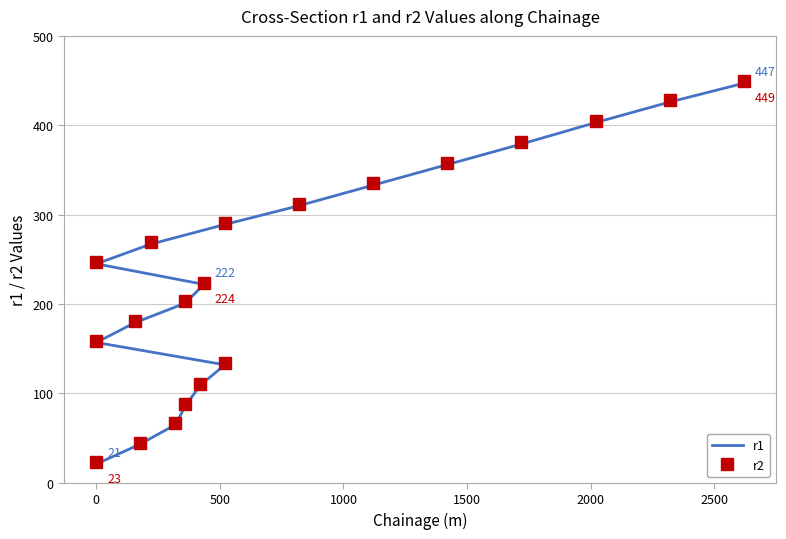

How many lines are shown in the chart?

2